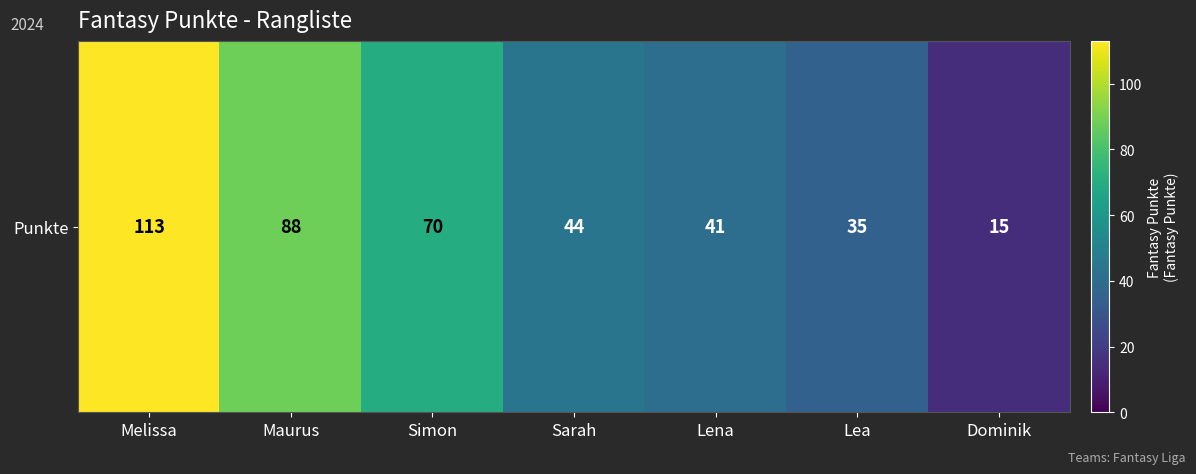

What is the sum of all values?

406